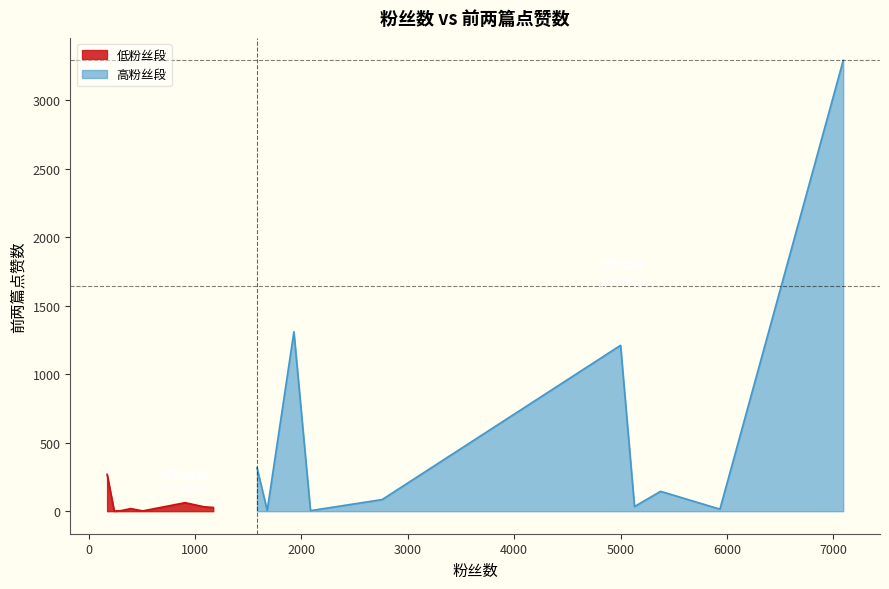

What is the difference between the second highest and second lowest values?

1308